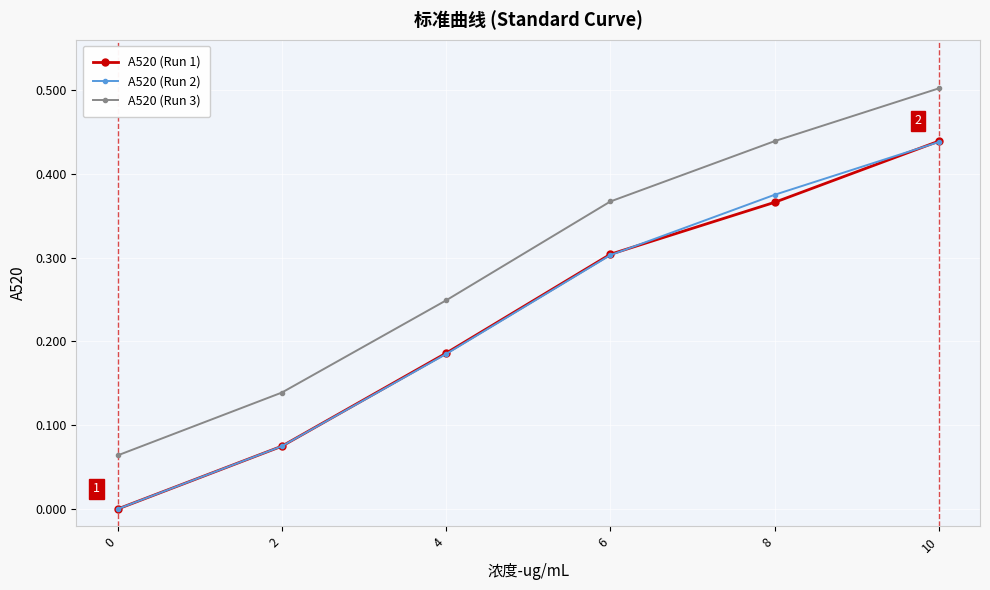

True or false: A520 (Run 3) and A520 (Run 2) cross at least once.

False